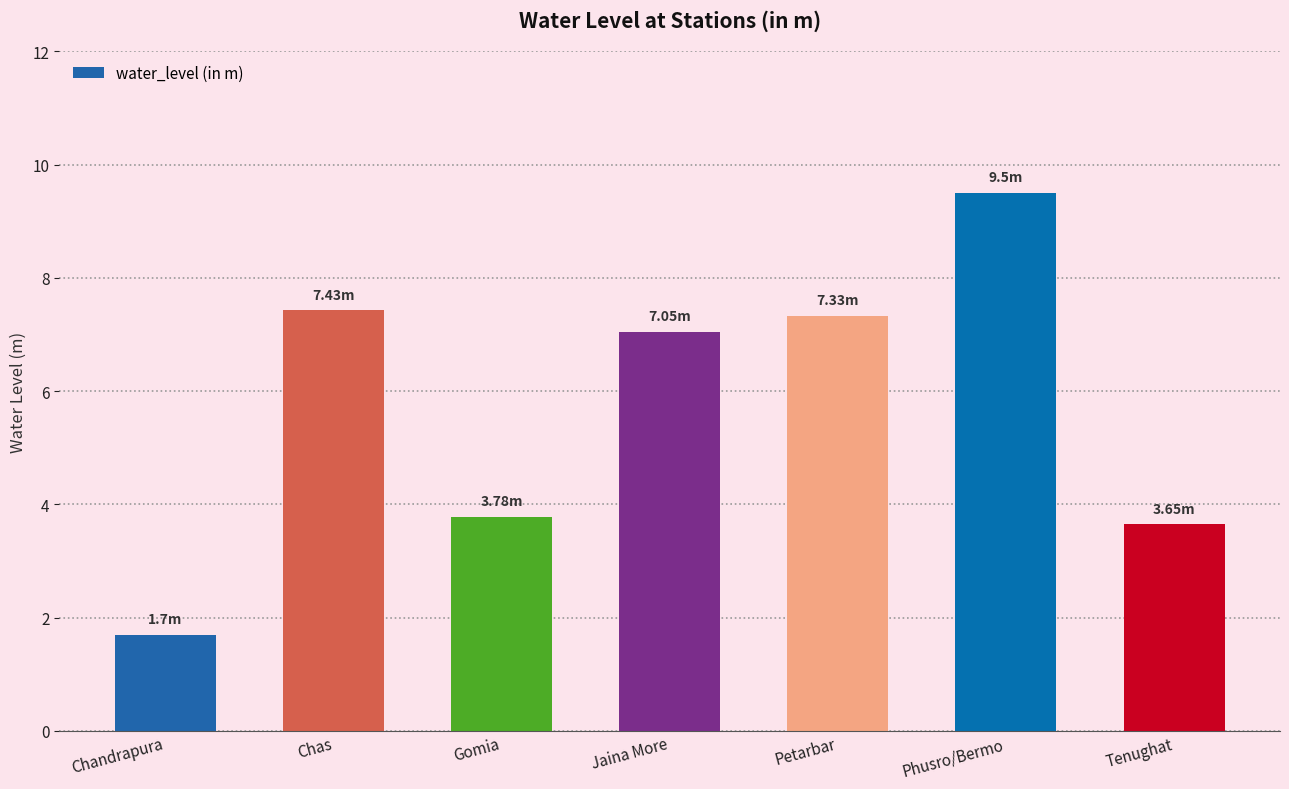

Which category has the lowest value across all series?

Chandrapura